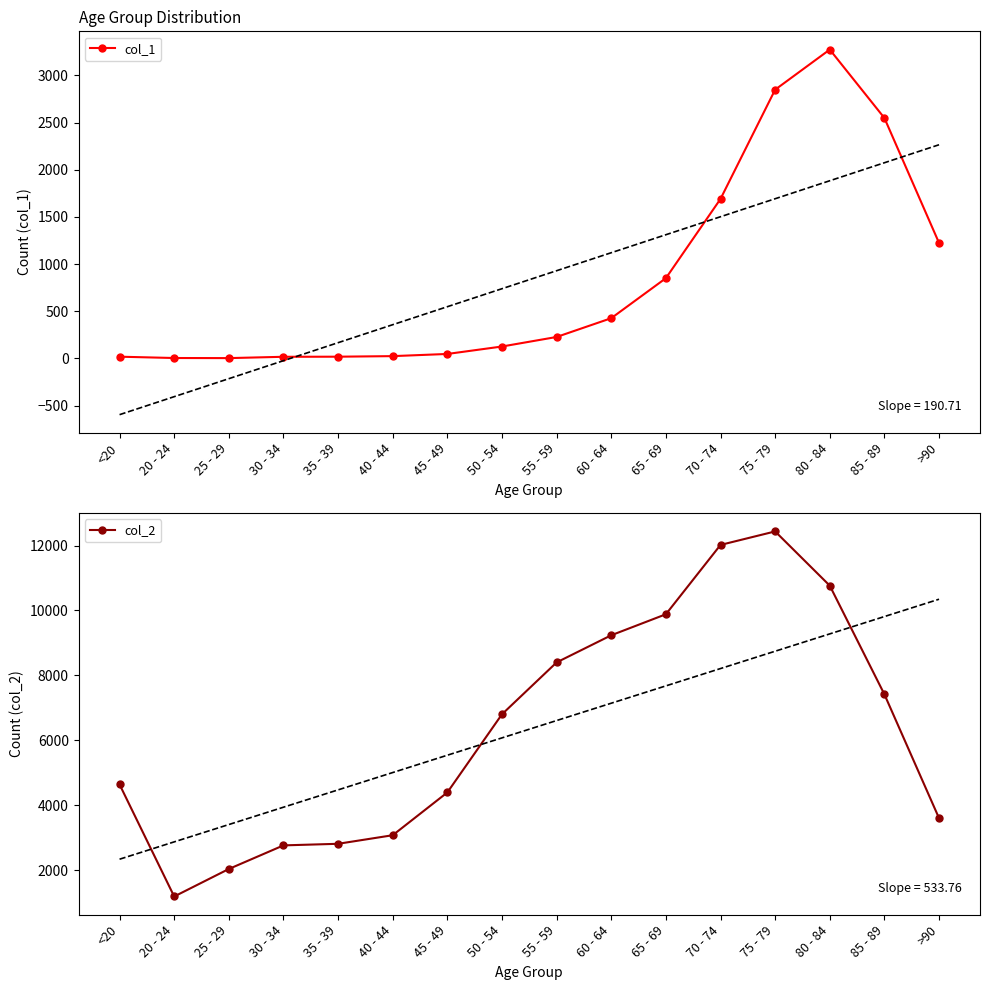

Reading left to right, extract all data points from this chart.

col_1: 18	4	3	17	18	24	47	126	227	426	850	1690	2848	3273	2548	1224
col_2: 4641	1191	2038	2765	2814	3078	4396	6803	8400	9236	9883	12018	12434	10764	7417	3604